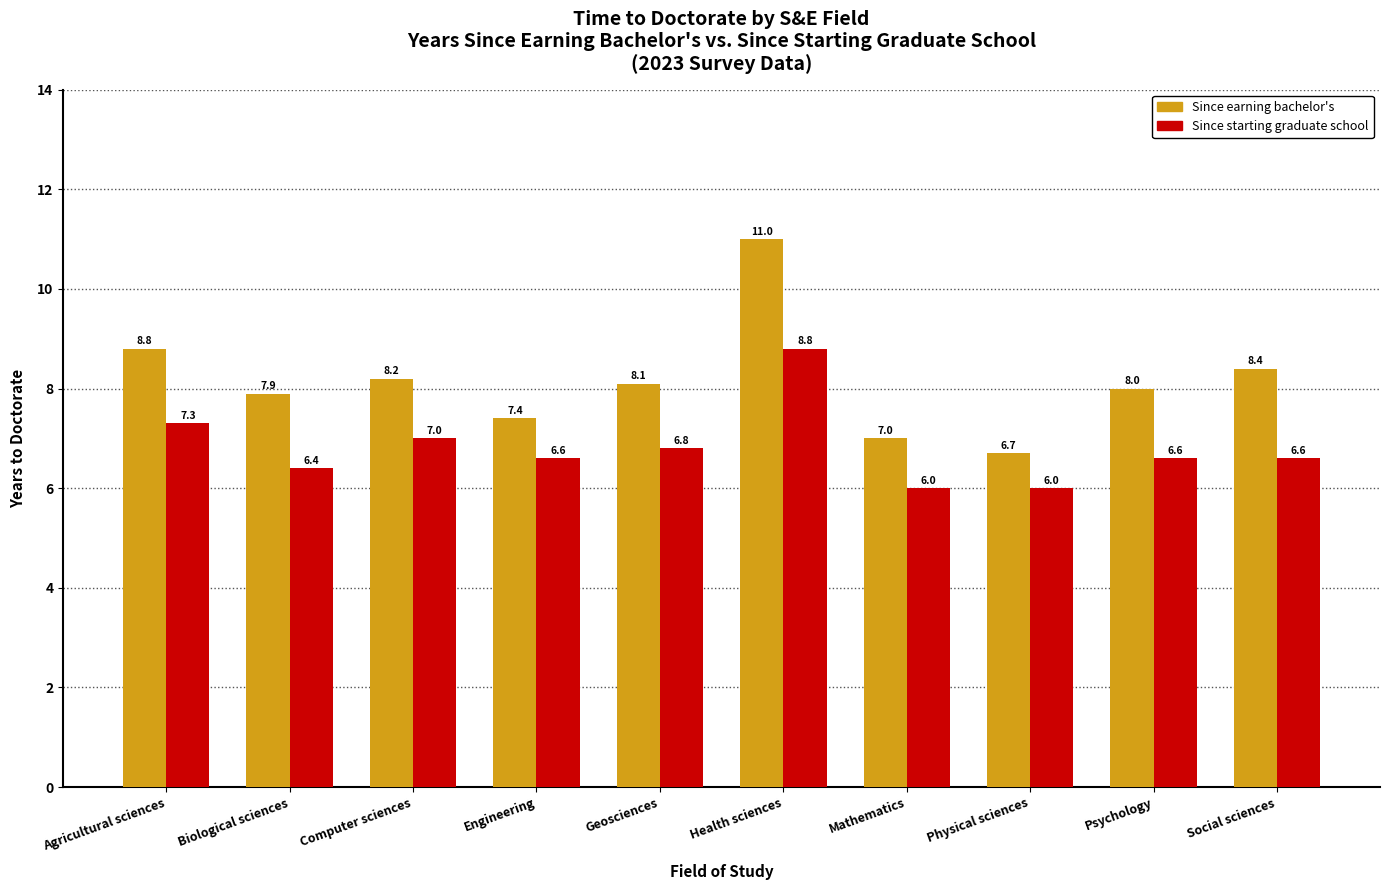

Reading left to right, what are all the values shown in this chart?

Since earning bachelor's: Agricultural sciences=8.8	Biological sciences=7.9	Computer sciences=8.2	Engineering=7.4	Geosciences=8.1	Health sciences=11.0	Mathematics=7.0	Physical sciences=6.7	Psychology=8.0	Social sciences=8.4
Since starting graduate school: Agricultural sciences=7.3	Biological sciences=6.4	Computer sciences=7.0	Engineering=6.6	Geosciences=6.8	Health sciences=8.8	Mathematics=6.0	Physical sciences=6.0	Psychology=6.6	Social sciences=6.6